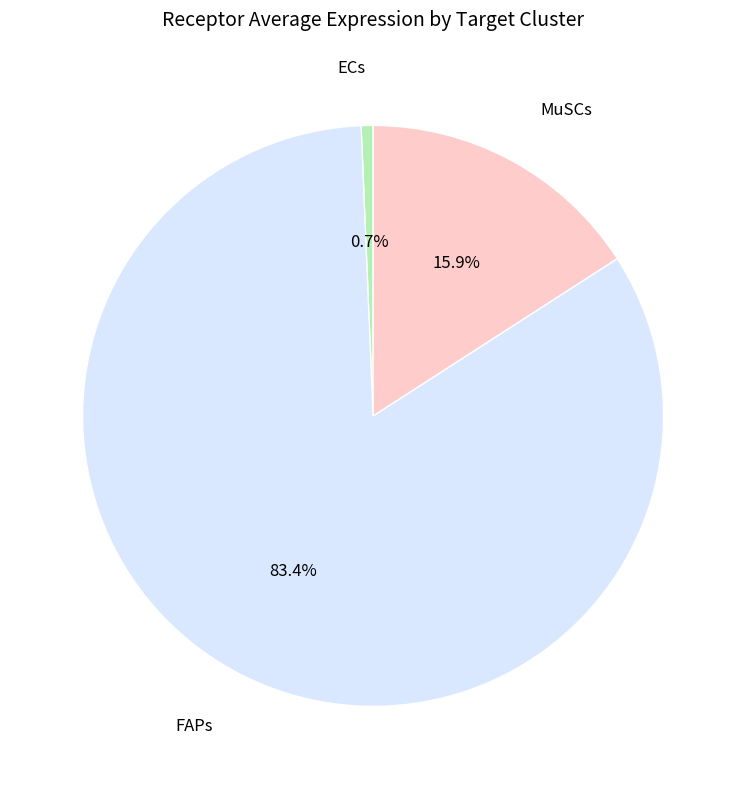

How many slices are in this pie chart?

3